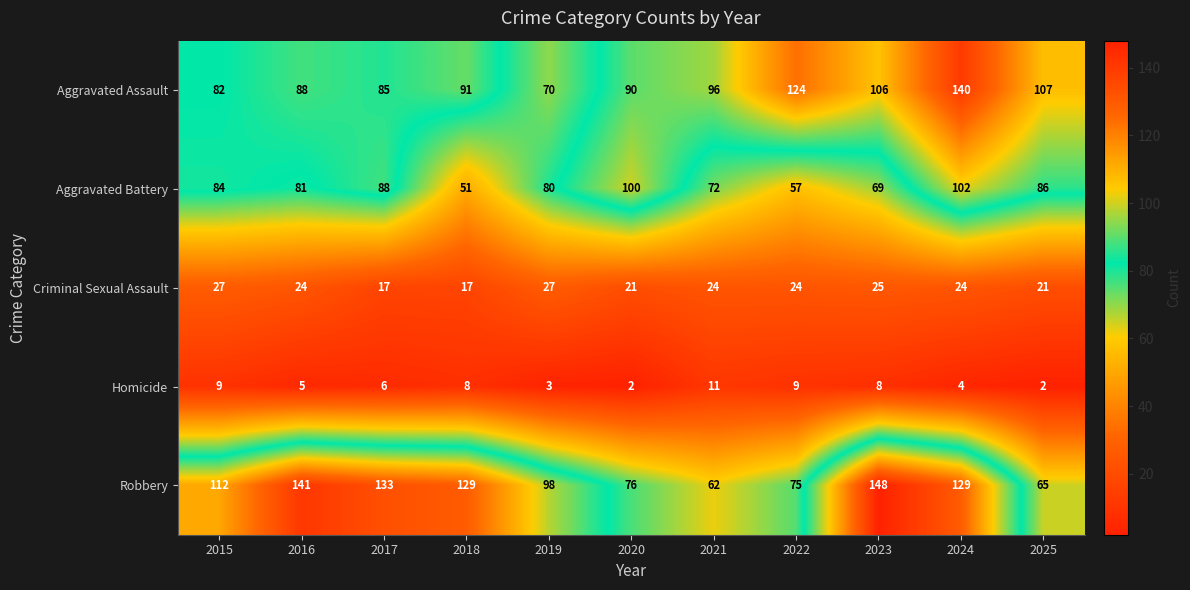

Where does the Homicide series first go above 6?

2015